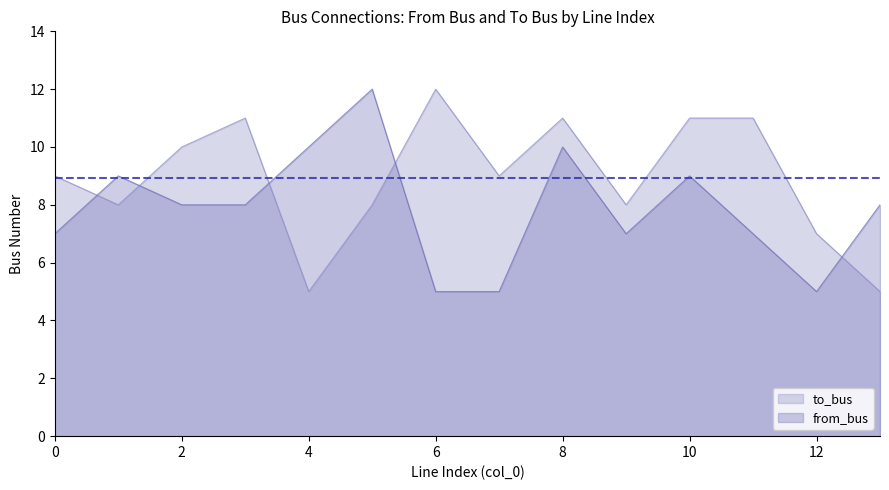

True or false: to_bus has more than 2 points higher than both neighbors.

True